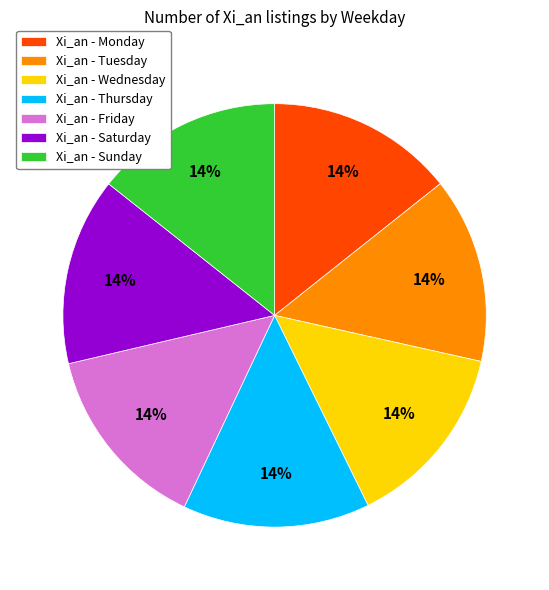

Does any single category account for the majority?

No